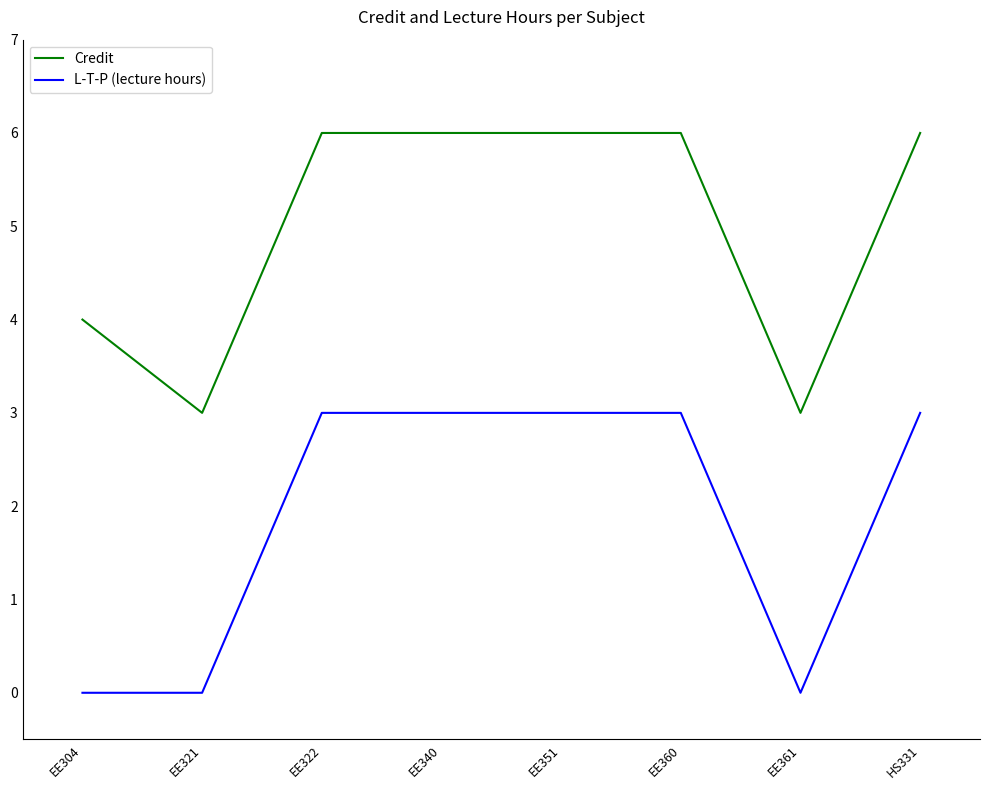

Rank the series at EE351 from highest to lowest value.

Credit, L-T-P (lecture hours)